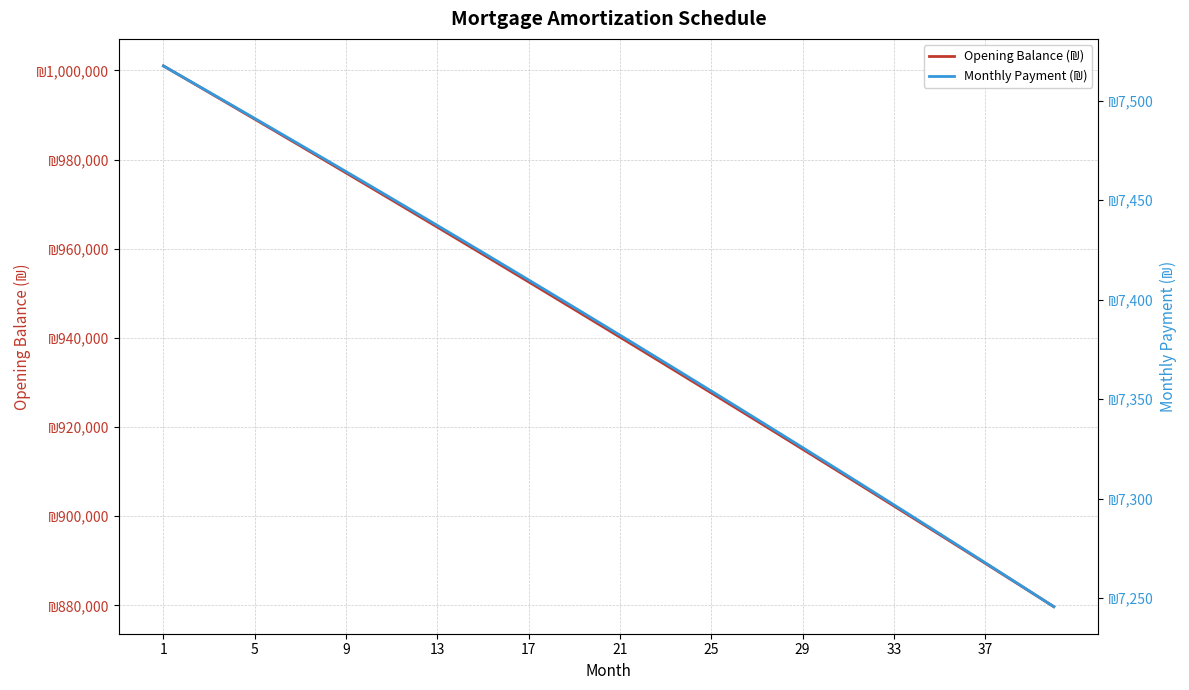

What is the sum of all Monthly Payment (₪) values?

295369.4